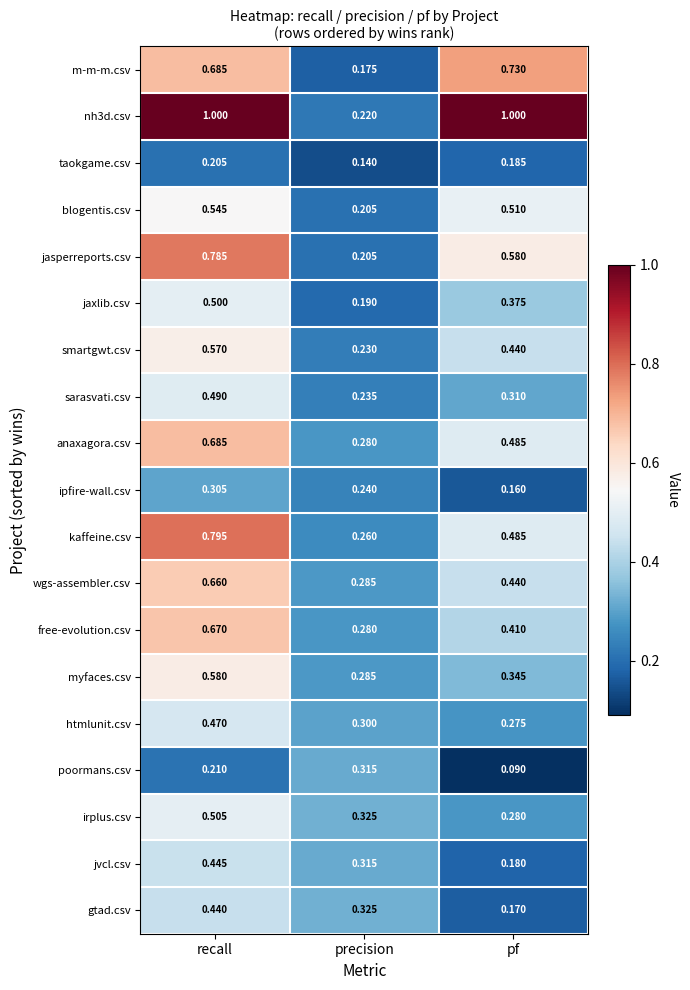

Count the number of categories in the chart.

3